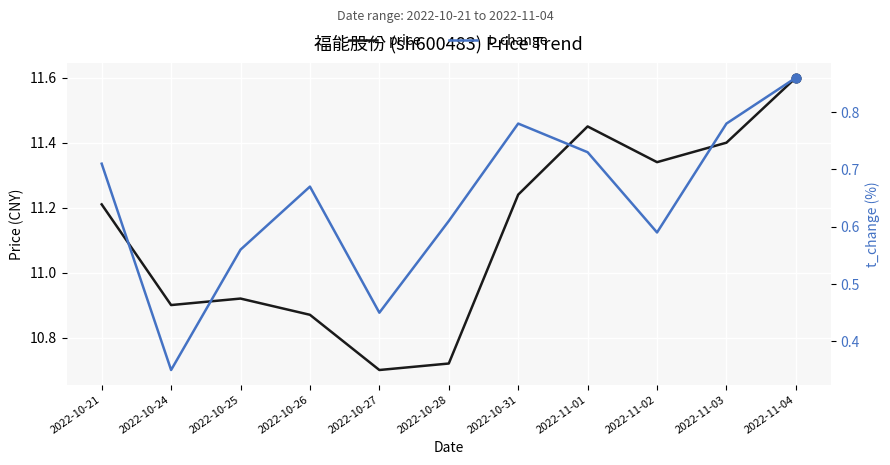

Is the value of t_change at 2022-10-21 greater than the value of price at 2022-10-21?

No